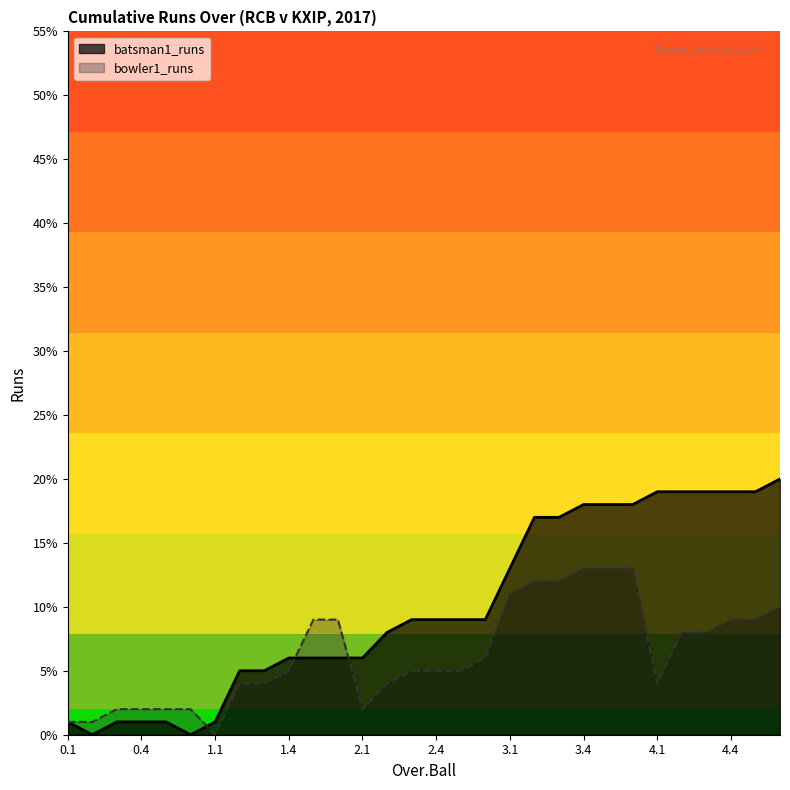

At 1.1, list the series in order from smallest to largest.

bowler1_runs, batsman1_runs